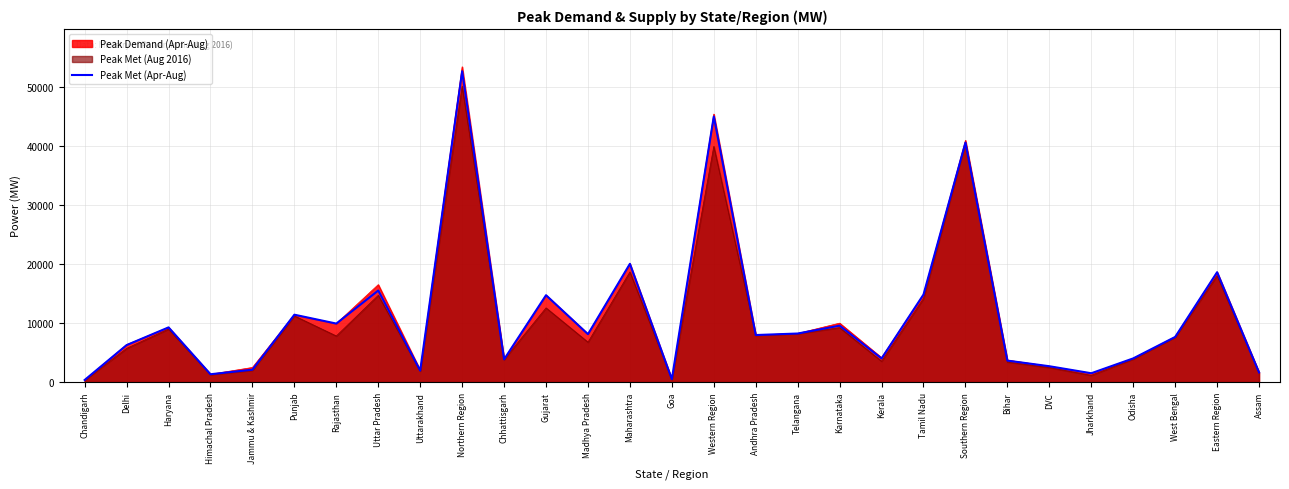

Approximately how many times larger is the value at Andhra Pradesh compared to Telangana?

1.0